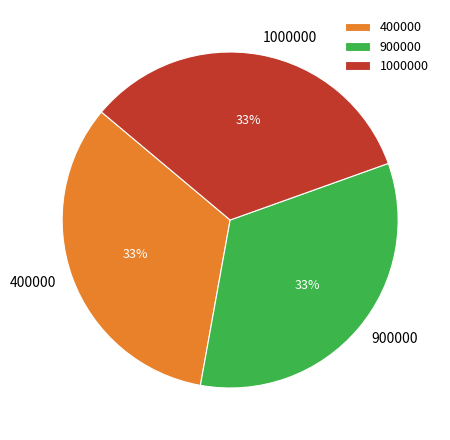

To the nearest percent, what is the average slice percentage?

33%